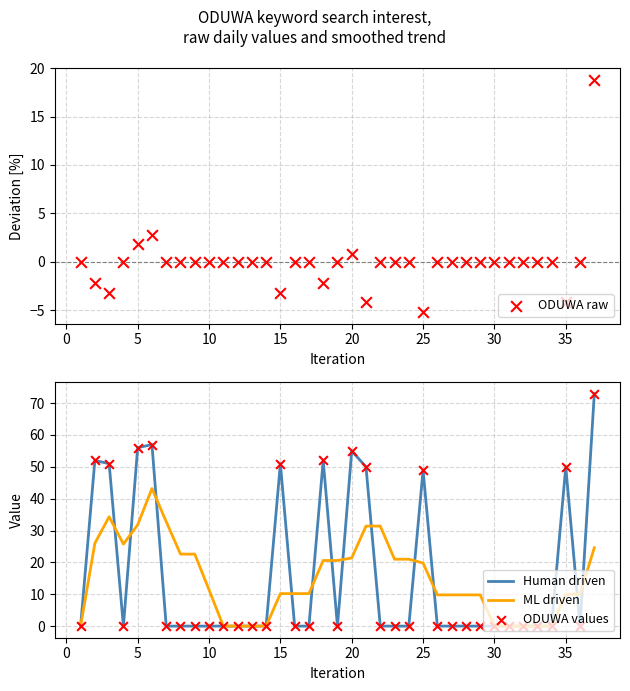

Is the value of ML driven at −5 greater than the value of ODUWA values at 10?

No